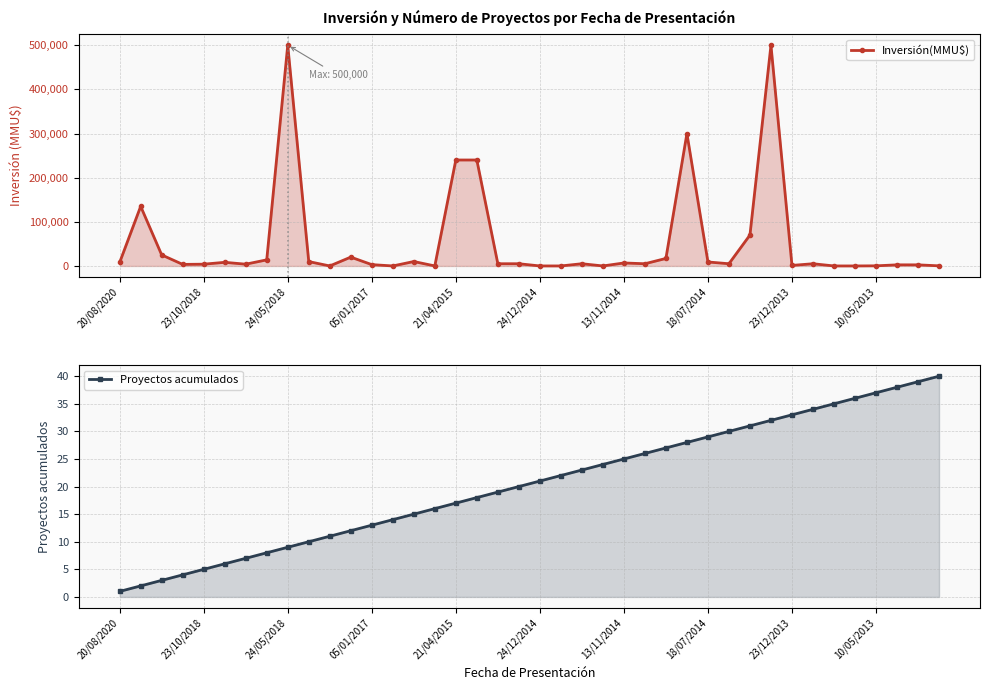

What is the value of the Proyectos acumulados point at the 15th from the left?

15